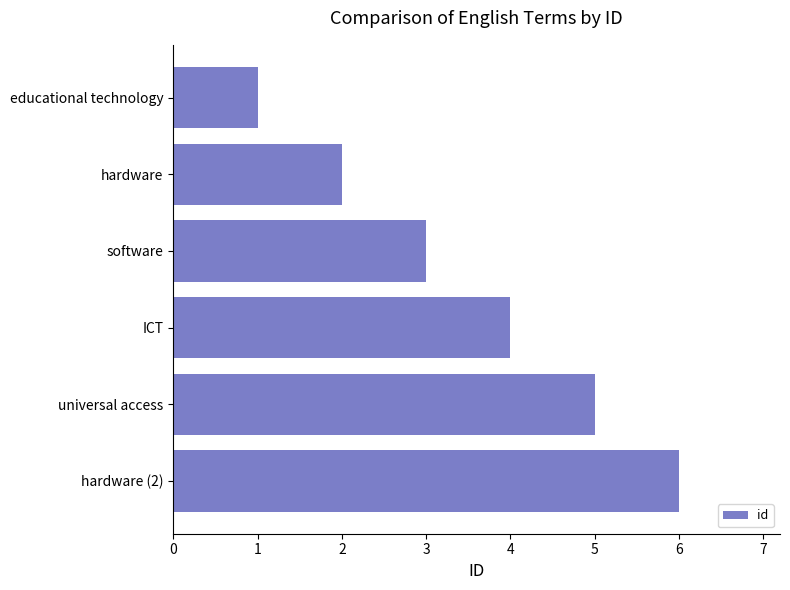

List the labels in order of value, smallest first.

educational technology, hardware, software, ICT, universal access, hardware (2)